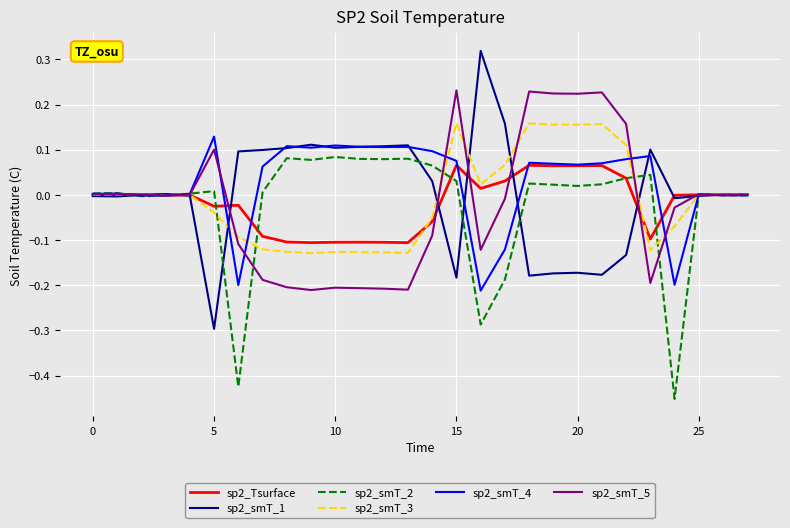

Which series has the largest range (max minus min)?

sp2_smT_1